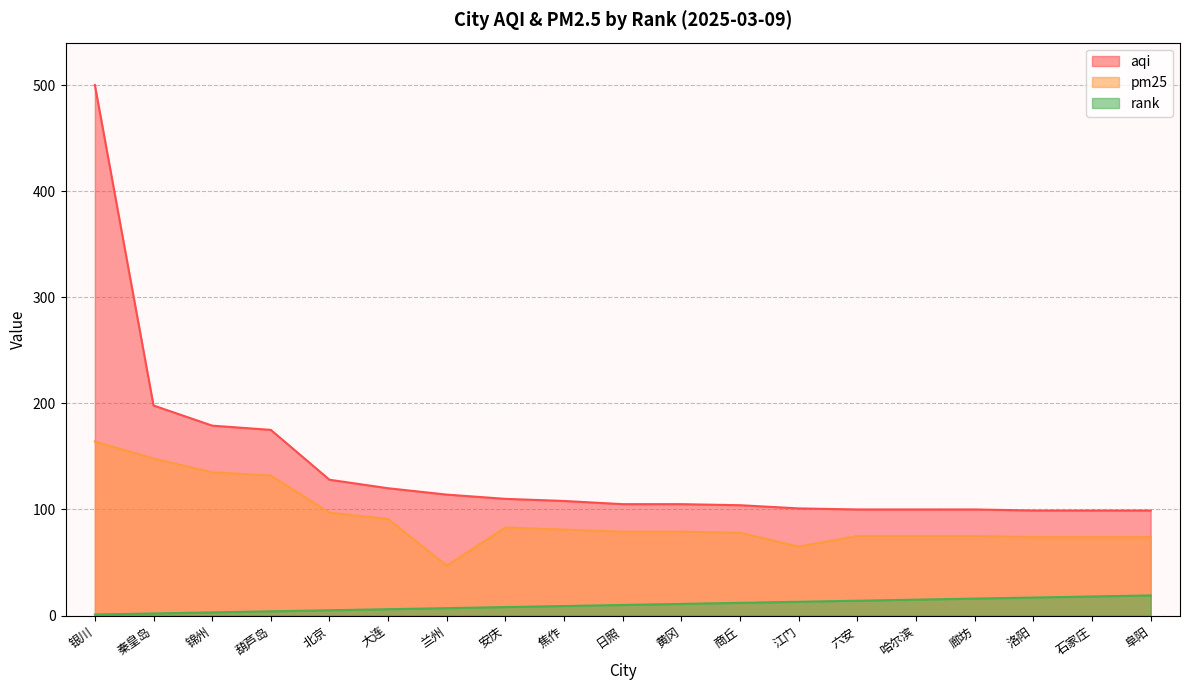

Rank the series by their maximum value, from highest to lowest.

aqi, pm25, rank